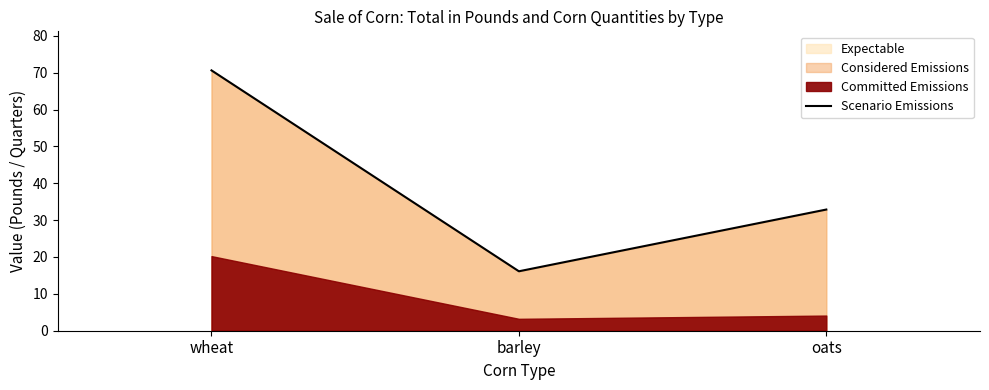

Rank the categories by value from highest to lowest.

wheat, oats, barley